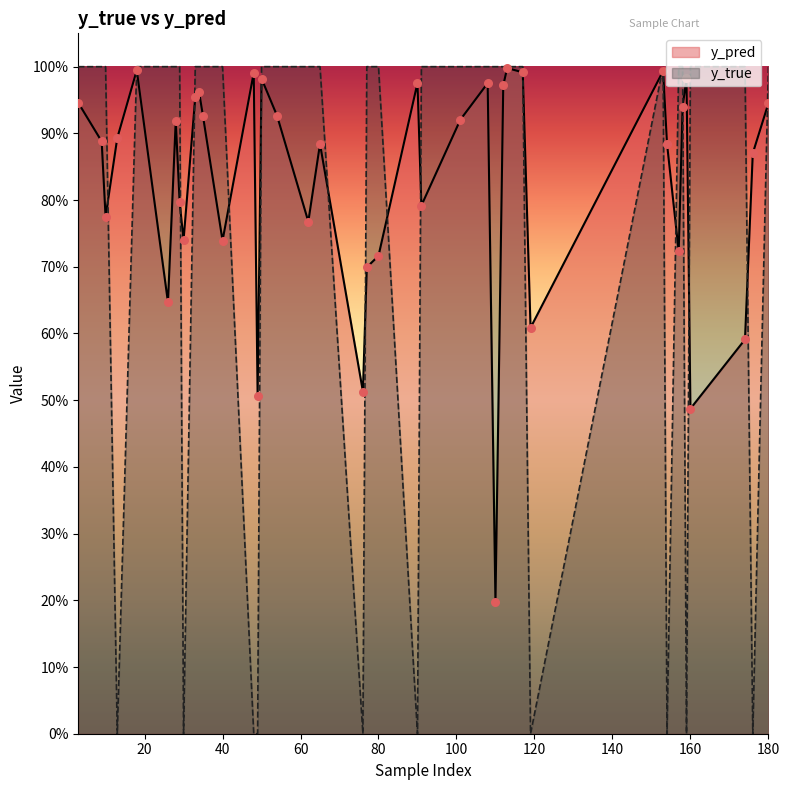

What are all the series names shown in the legend?

y_pred, y_true